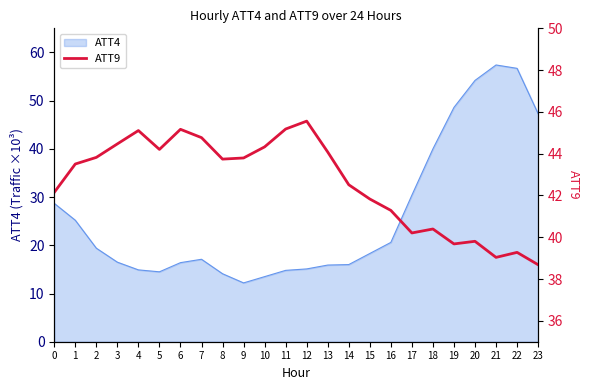

The value at 14 is 17.4. True or false?

False